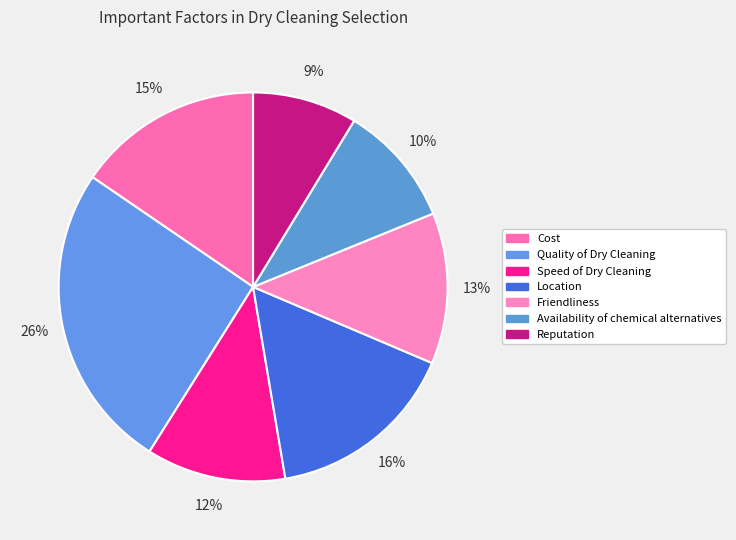

Does any single category account for the majority?

No